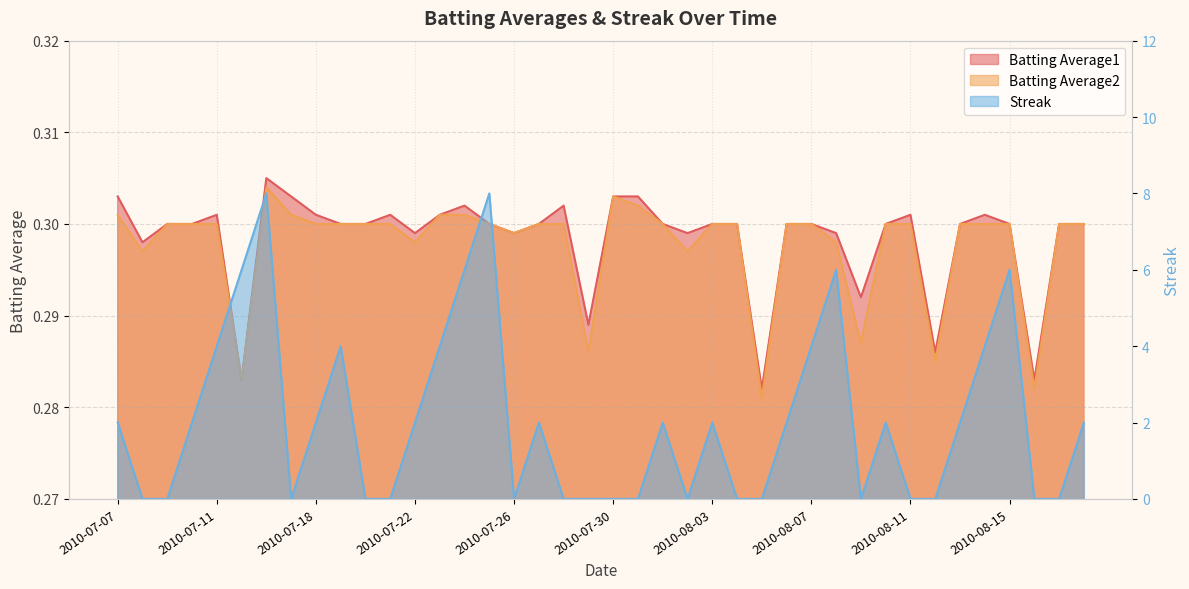

Reading left to right, list all the values displayed in this chart.

Batting Average1: 2010-07-07=0.3	2010-07-08=0.3	2010-07-09=0.3	2010-07-10=0.3	2010-07-11=0.3	2010-07-15=0.3	2010-07-16=0.3	2010-07-17=0.3	2010-07-18=0.3	2010-07-19=0.3	2010-07-20=0.3	2010-07-21=0.3	2010-07-22=0.3	2010-07-23=0.3	2010-07-24=0.3	2010-07-25=0.3	2010-07-26=0.3	2010-07-27=0.3	2010-07-28=0.3	2010-07-29=0.3	2010-07-30=0.3	2010-07-31=0.3	2010-08-01=0.3	2010-08-02=0.3	2010-08-03=0.3	2010-08-04=0.3	2010-08-05=0.3	2010-08-06=0.3	2010-08-07=0.3	2010-08-08=0.3	2010-08-09=0.3	2010-08-10=0.3	2010-08-11=0.3	2010-08-12=0.3	2010-08-13=0.3	2010-08-14=0.3	2010-08-15=0.3	2010-08-16=0.3	2010-08-17=0.3	2010-08-18=0.3
Batting Average2: 2010-07-07=0.3	2010-07-08=0.3	2010-07-09=0.3	2010-07-10=0.3	2010-07-11=0.3	2010-07-15=0.3	2010-07-16=0.3	2010-07-17=0.3	2010-07-18=0.3	2010-07-19=0.3	2010-07-20=0.3	2010-07-21=0.3	2010-07-22=0.3	2010-07-23=0.3	2010-07-24=0.3	2010-07-25=0.3	2010-07-26=0.3	2010-07-27=0.3	2010-07-28=0.3	2010-07-29=0.3	2010-07-30=0.3	2010-07-31=0.3	2010-08-01=0.3	2010-08-02=0.3	2010-08-03=0.3	2010-08-04=0.3	2010-08-05=0.3	2010-08-06=0.3	2010-08-07=0.3	2010-08-08=0.3	2010-08-09=0.3	2010-08-10=0.3	2010-08-11=0.3	2010-08-12=0.3	2010-08-13=0.3	2010-08-14=0.3	2010-08-15=0.3	2010-08-16=0.3	2010-08-17=0.3	2010-08-18=0.3
Streak: 2010-07-07=2.0	2010-07-08=0.0	2010-07-09=0.0	2010-07-10=2.0	2010-07-11=4.0	2010-07-15=6.0	2010-07-16=8.0	2010-07-17=0.0	2010-07-18=2.0	2010-07-19=4.0	2010-07-20=0.0	2010-07-21=0.0	2010-07-22=2.0	2010-07-23=4.0	2010-07-24=6.0	2010-07-25=8.0	2010-07-26=0.0	2010-07-27=2.0	2010-07-28=0.0	2010-07-29=0.0	2010-07-30=0.0	2010-07-31=0.0	2010-08-01=2.0	2010-08-02=0.0	2010-08-03=2.0	2010-08-04=0.0	2010-08-05=0.0	2010-08-06=2.0	2010-08-07=4.0	2010-08-08=6.0	2010-08-09=0.0	2010-08-10=2.0	2010-08-11=0.0	2010-08-12=0.0	2010-08-13=2.0	2010-08-14=4.0	2010-08-15=6.0	2010-08-16=0.0	2010-08-17=0.0	2010-08-18=2.0